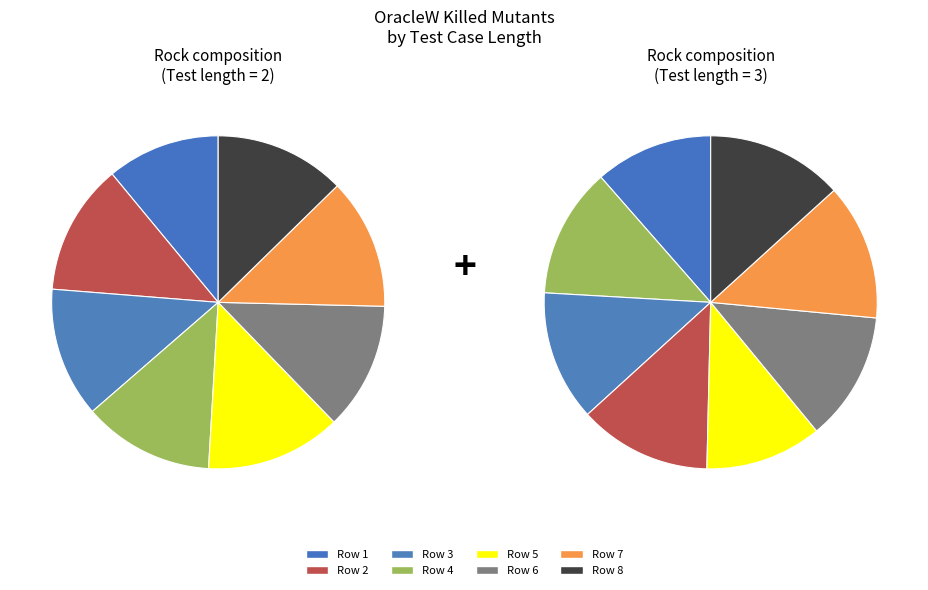

Combined, do 3 and 3 account for over 50%?

No